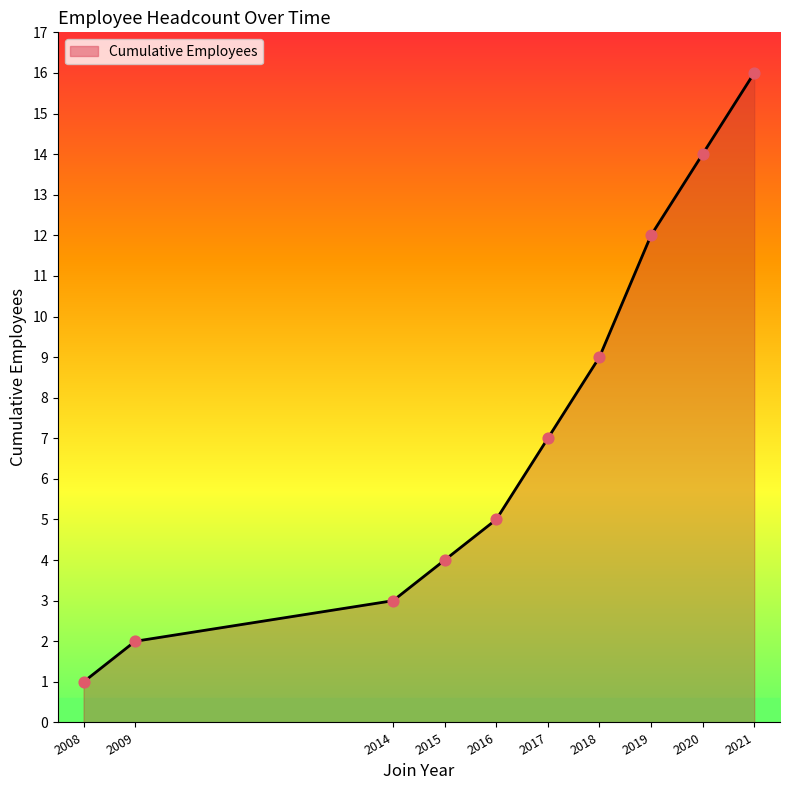

What is the ratio of the value at 2018 to the value at 2017?

1.3